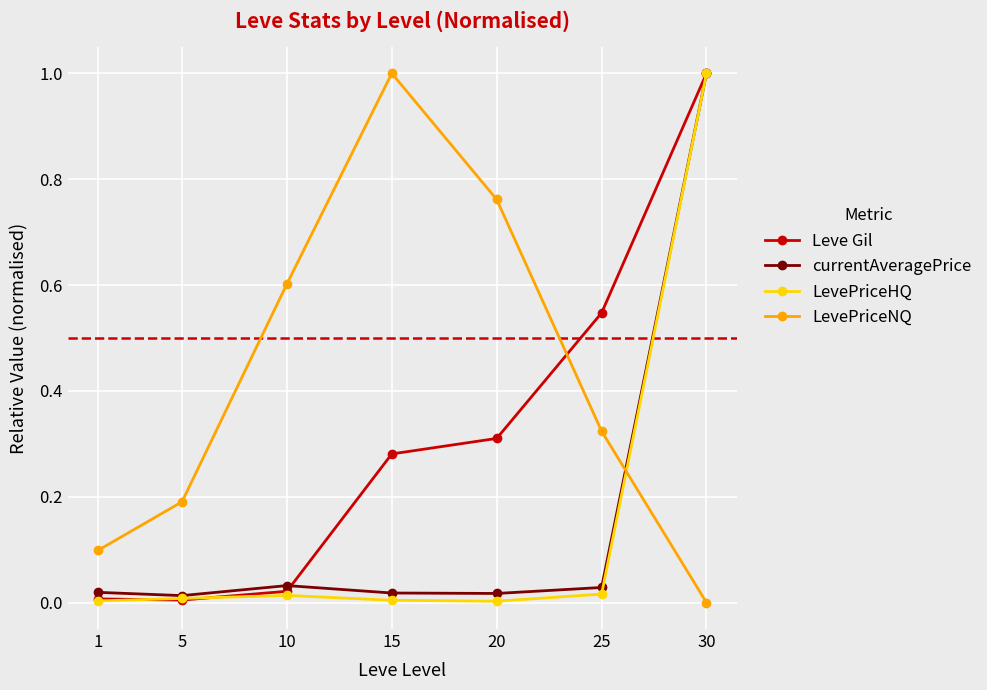

The value of Leve Gil at 10 is 0.0. True or false?

True